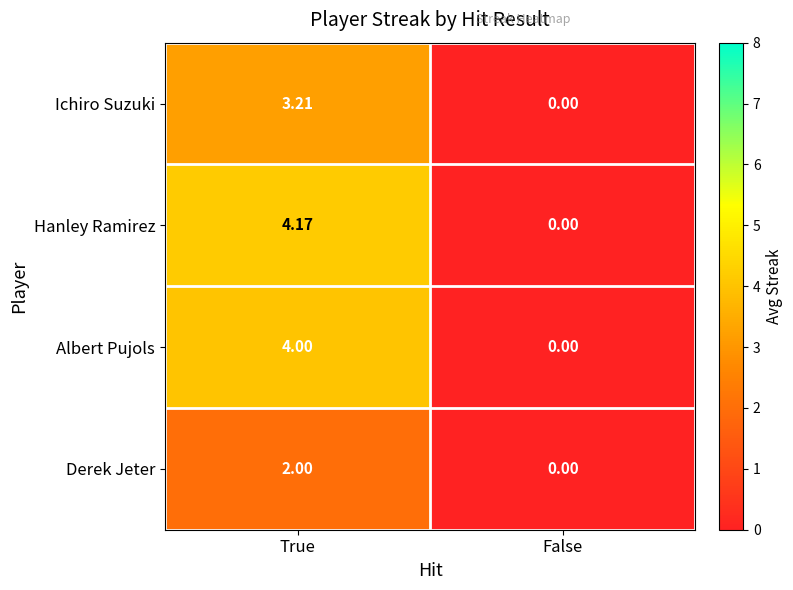

Which label corresponds to the largest value in the chart?

True